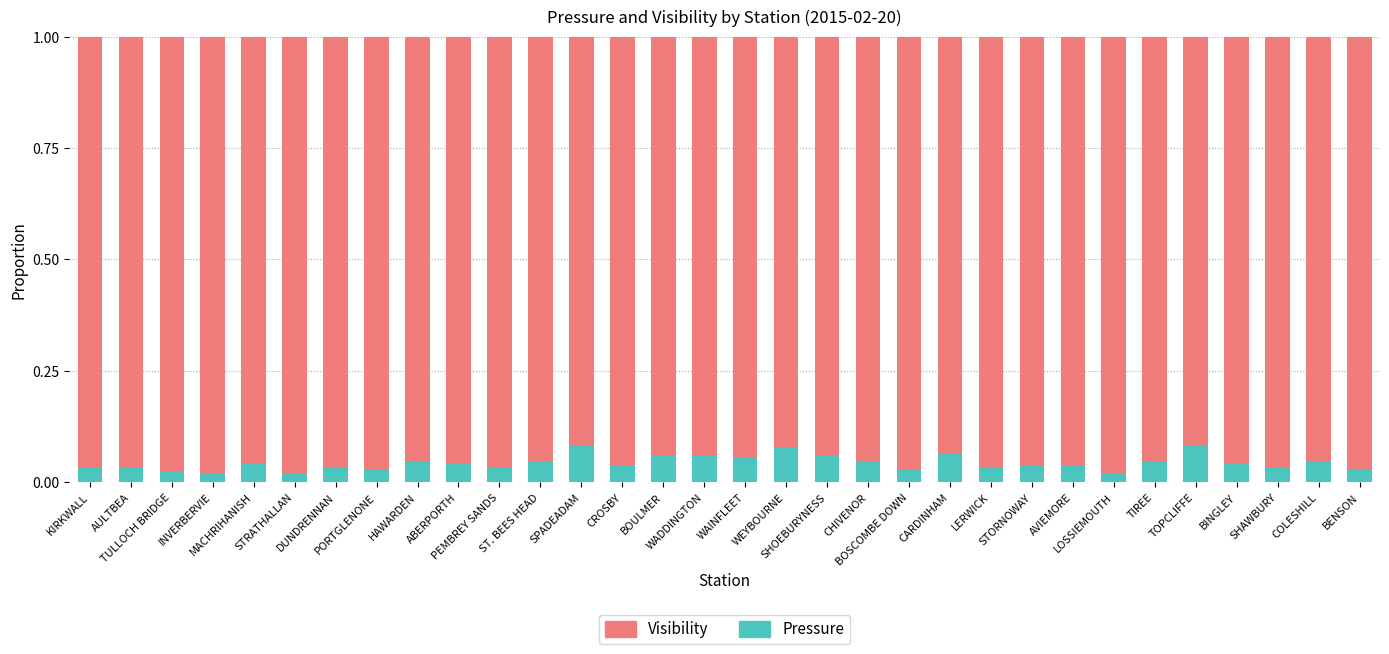

What is the sum of all Pressure values?

1.4